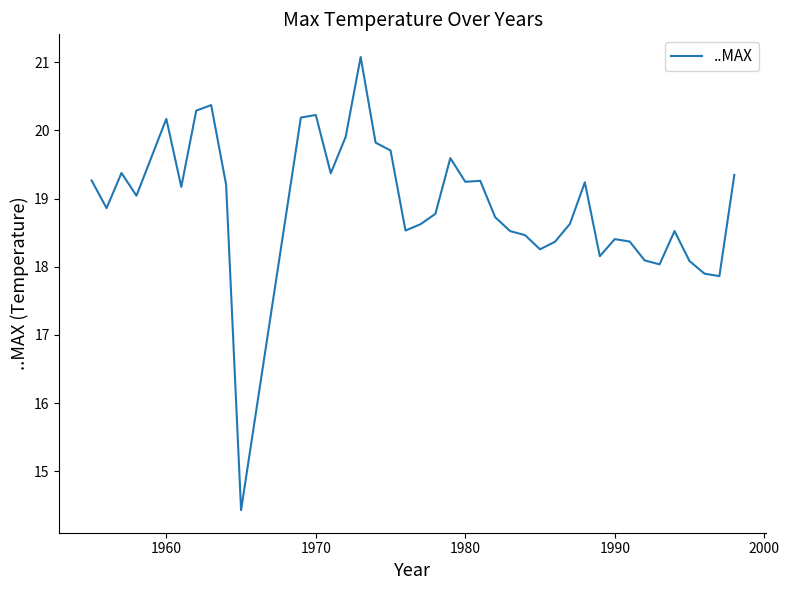

What is the minimum value shown in the chart?

14.4